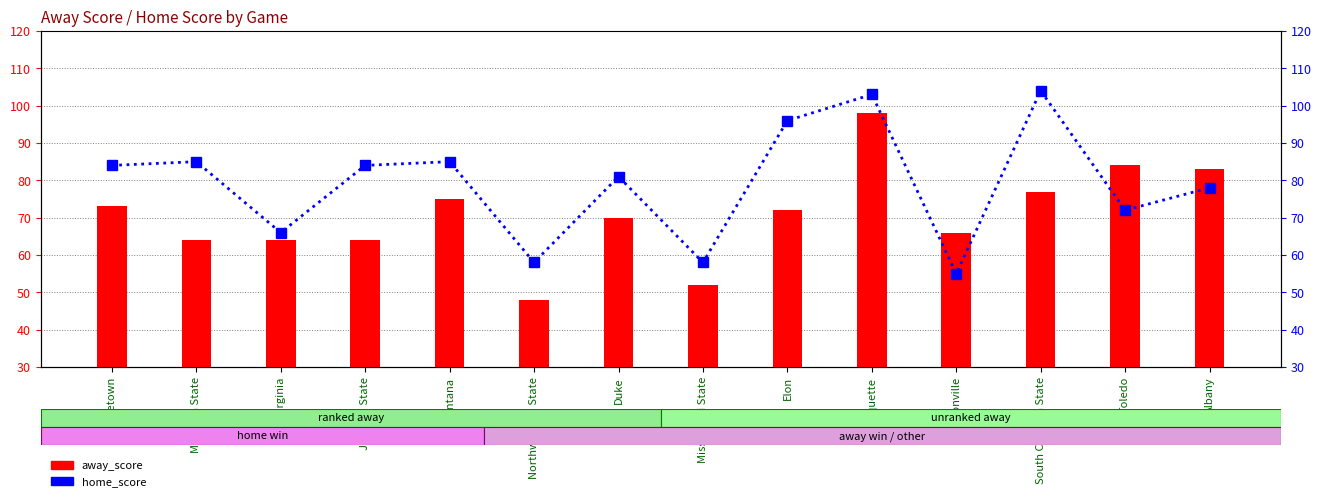

Which series has the largest range (max minus min)?

away_score